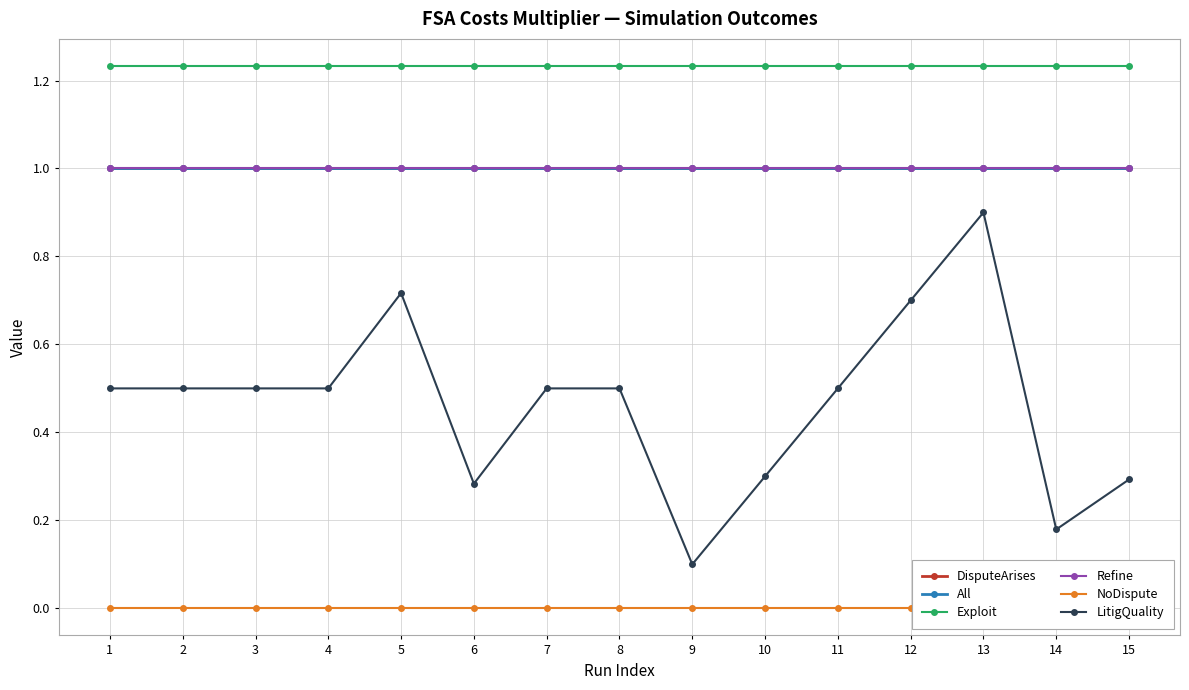

What is the value of the Exploit point at the 1st from the left?

1.2